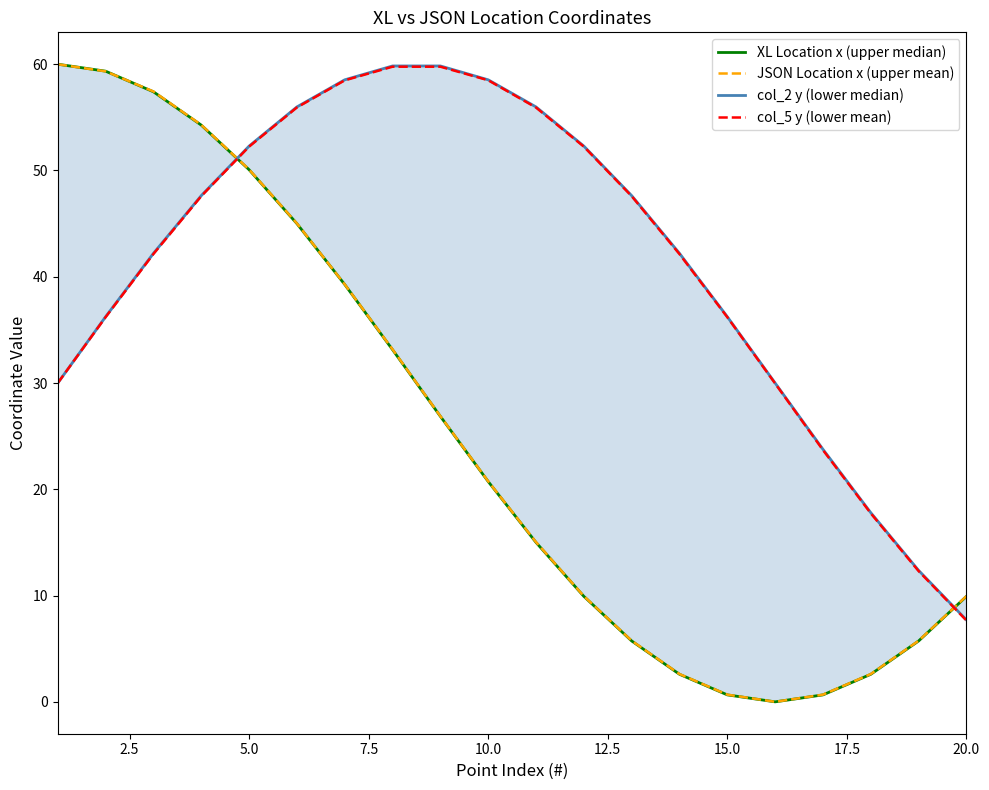

True or false: JSON Location x (upper mean) has a value of 17.2 at 5.0.

False